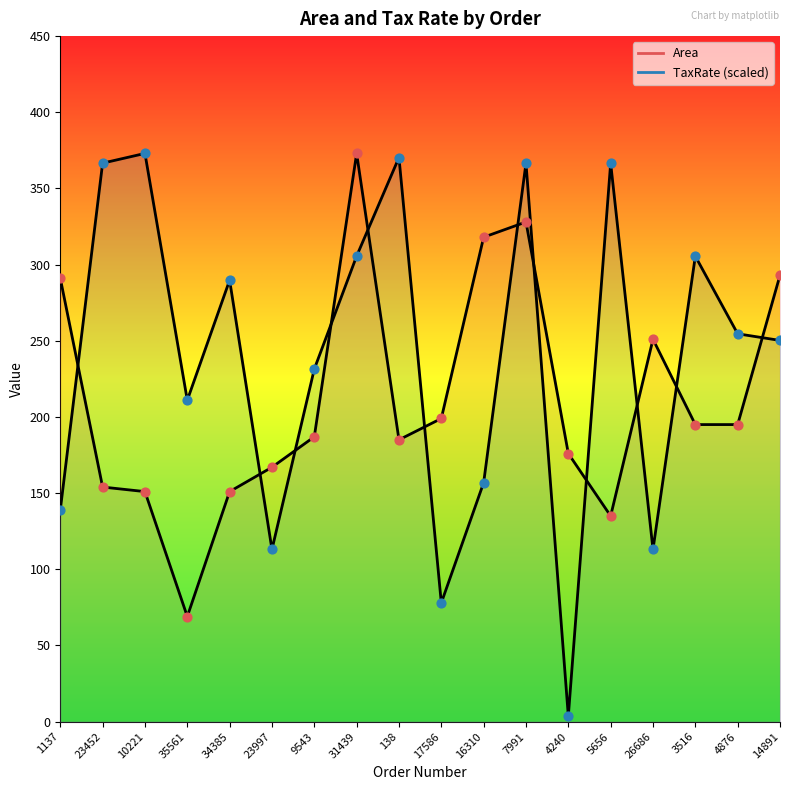

What are all the series names shown in the legend?

Area, TaxRate (scaled)